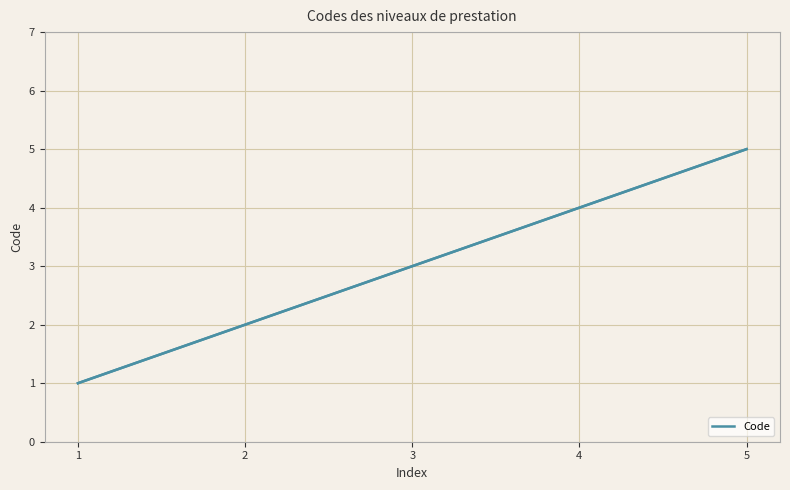

Which has a higher value, 1 or 4?

4